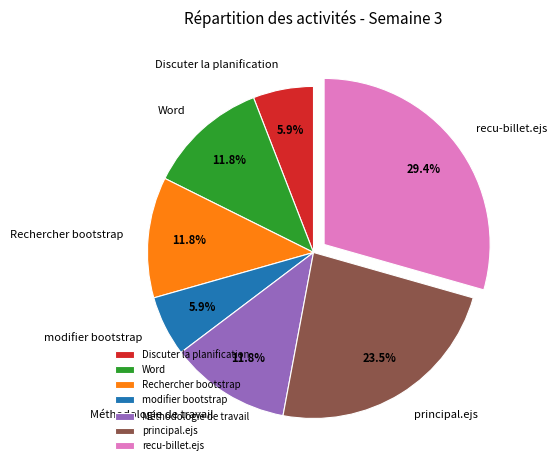

Is there a majority slice in this chart?

No